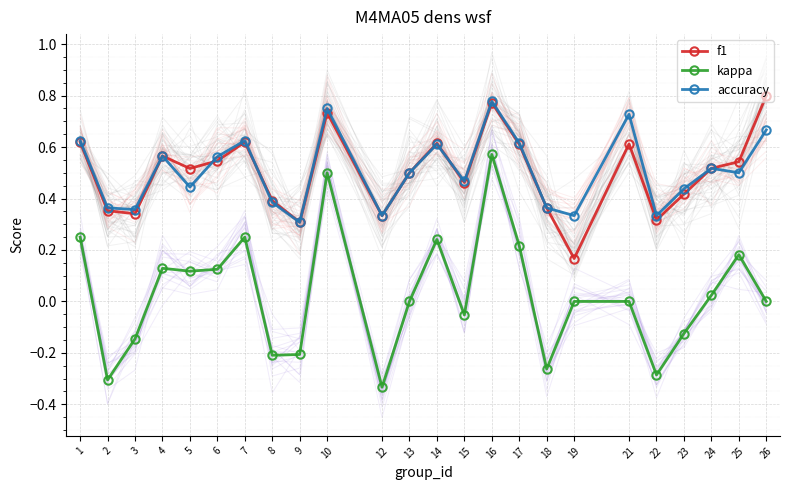

Is the value of kappa at 16 greater than the value of accuracy at 13?

Yes